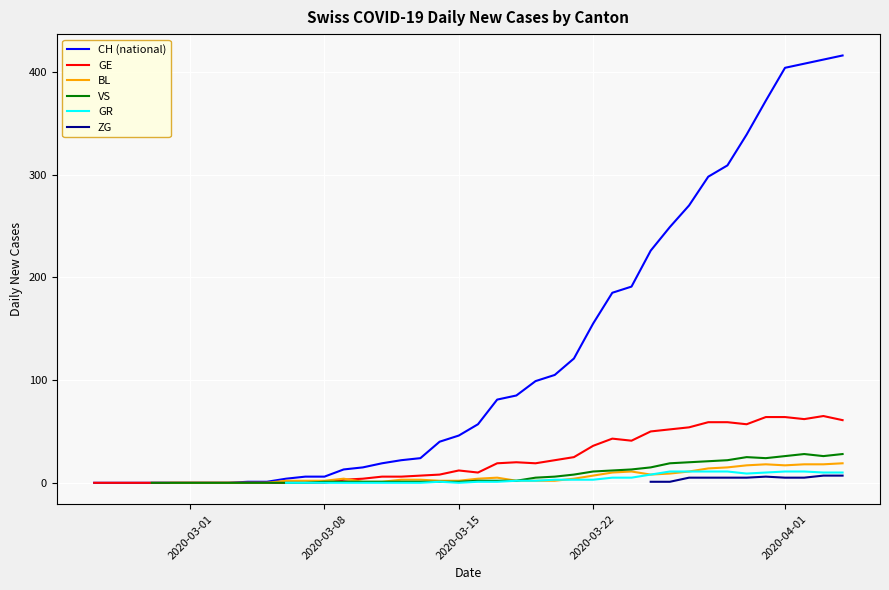

What is the highest value of the GE series?

65